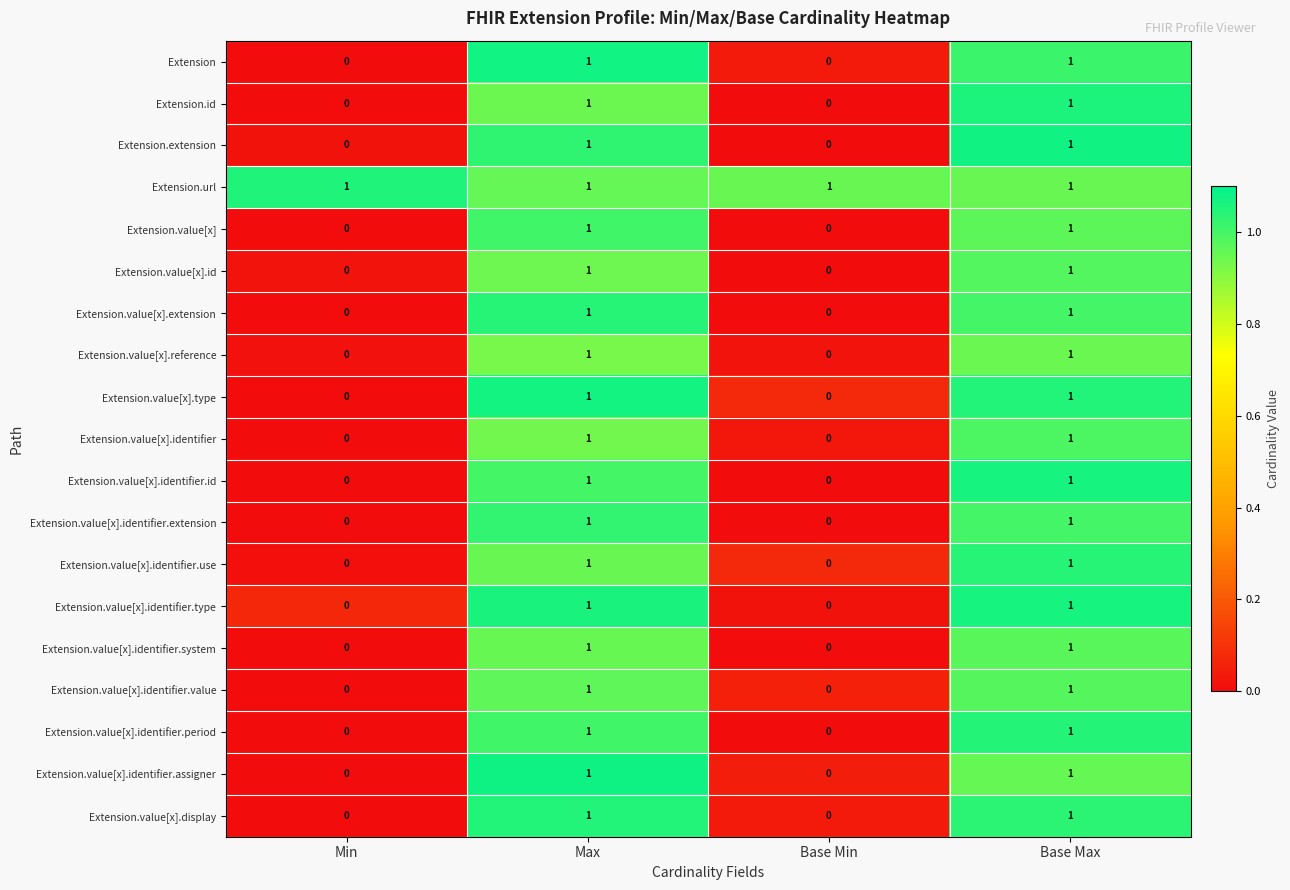

Count the Extension.value[x].reference values in the range 0 to 1.

4